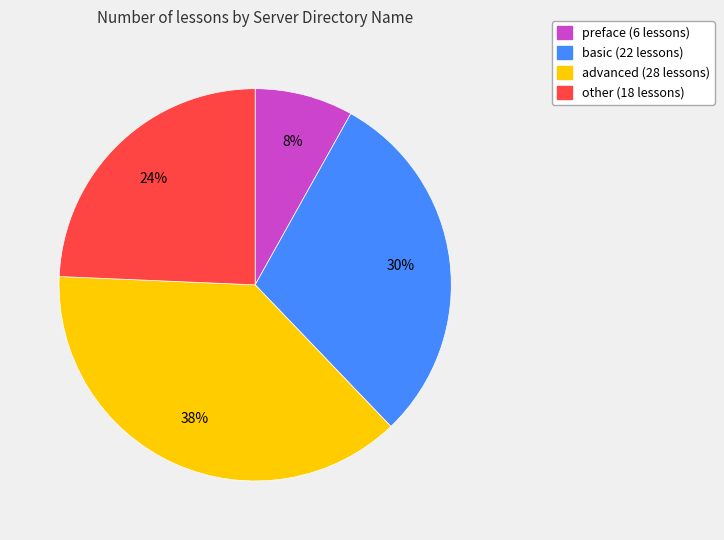

To the nearest percent, what is the combined percentage of advanced and other?

62%